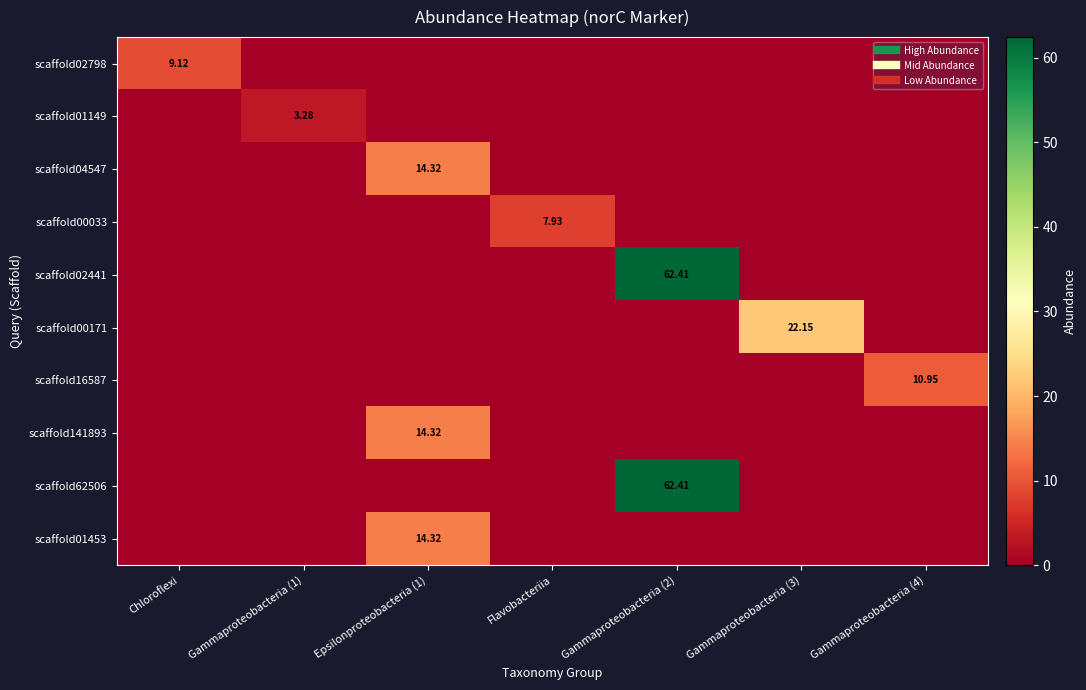

The value of scaffold01453 at Gammaproteobacteria (1) is 0.0. True or false?

True